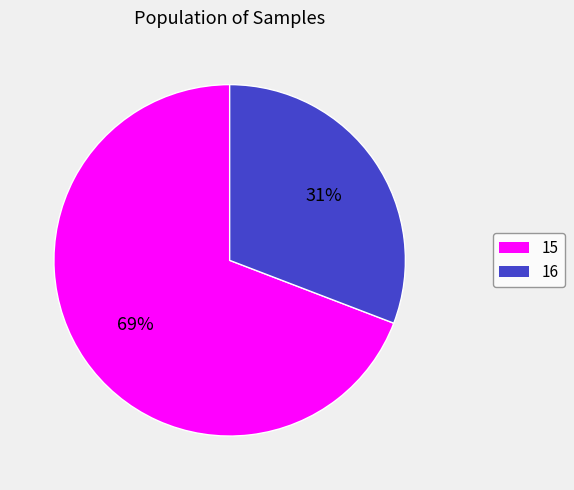

Which slice is the largest?

15